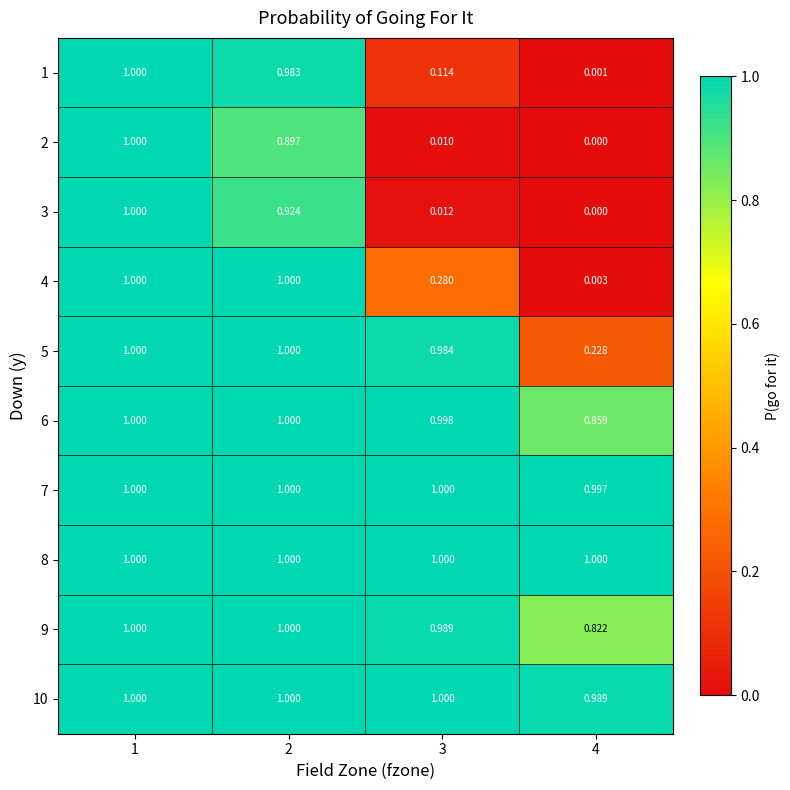

At how many categories does at least one series exceed 0?

4